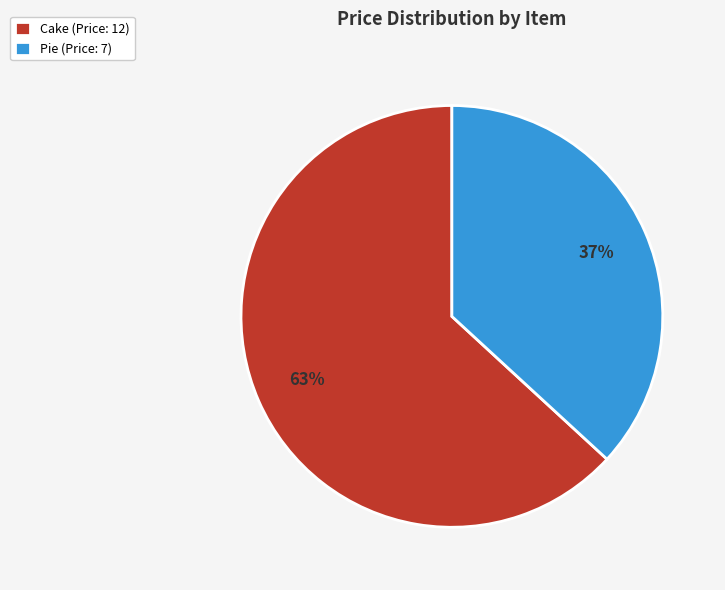

To the nearest percent, what portion does Pie (Price: 7) represent?

37%